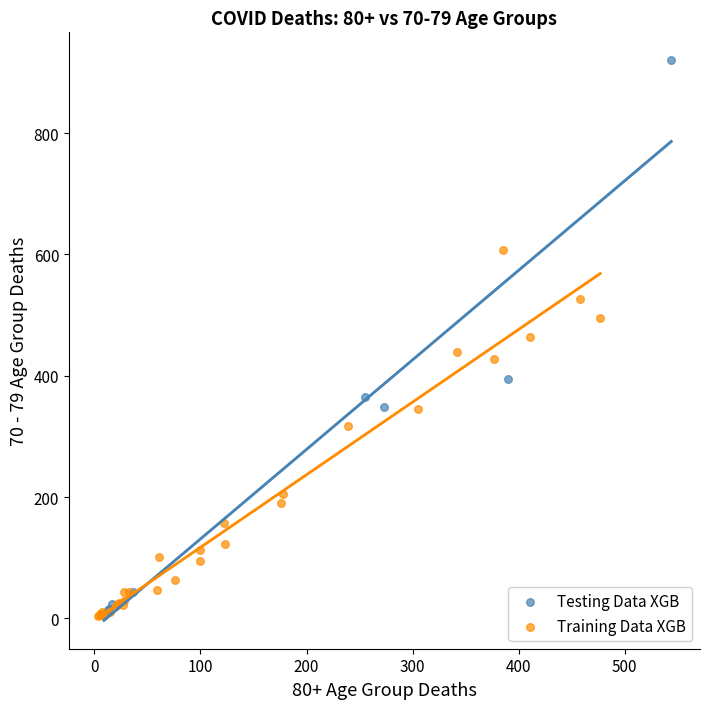

Which series has the largest Y range (max minus min)?

Testing Data XGB